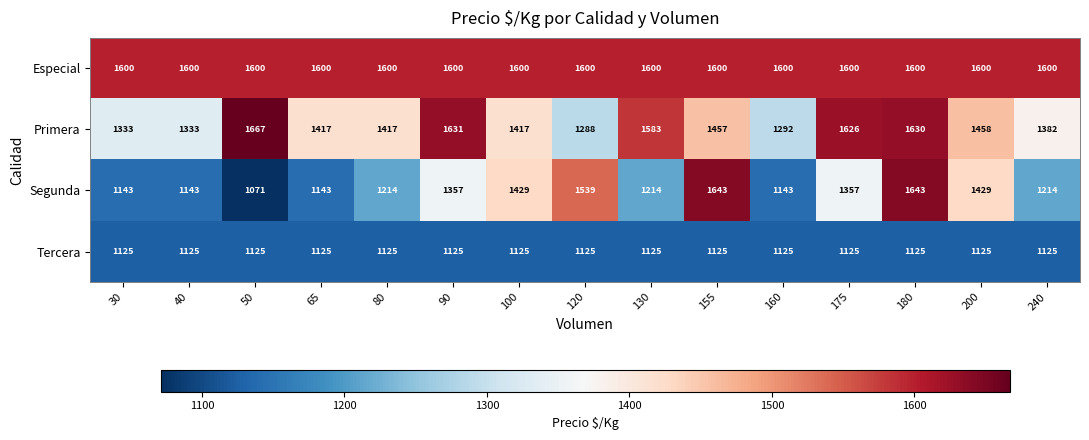

At which category does the chart reach its peak across all series?

50